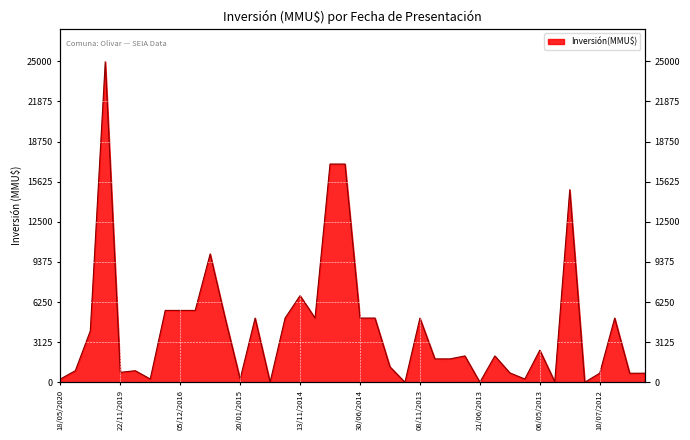

Approximately how many times larger is the value at 22/11/2019 compared to 05/11/2014?

0.2